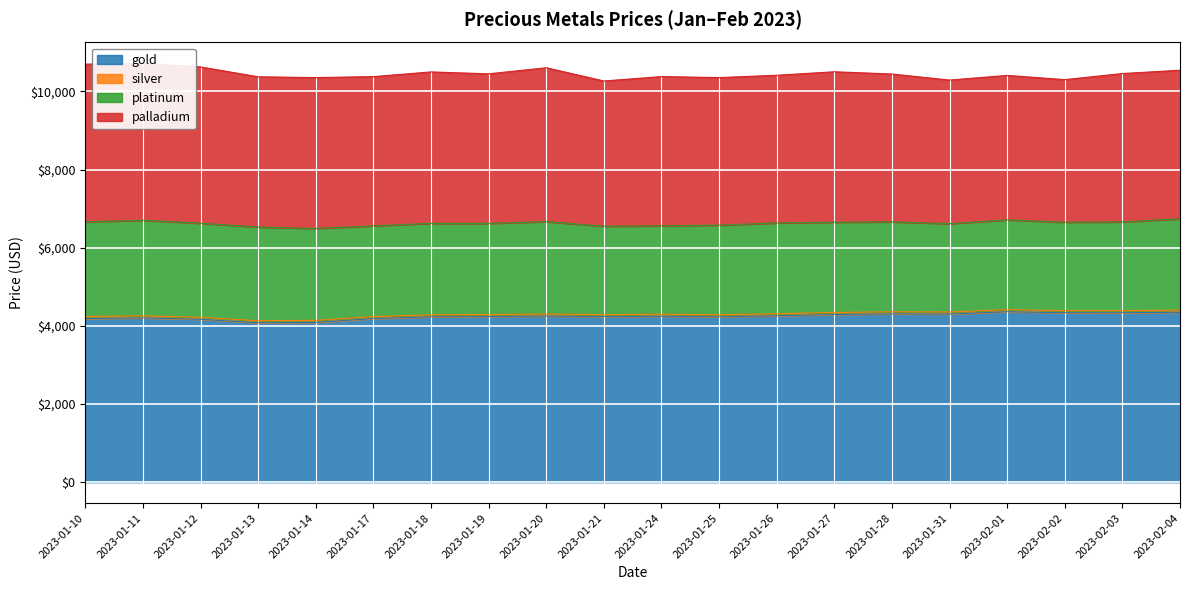

At 2023-01-24, list the series in order from smallest to largest.

silver, platinum, palladium, gold